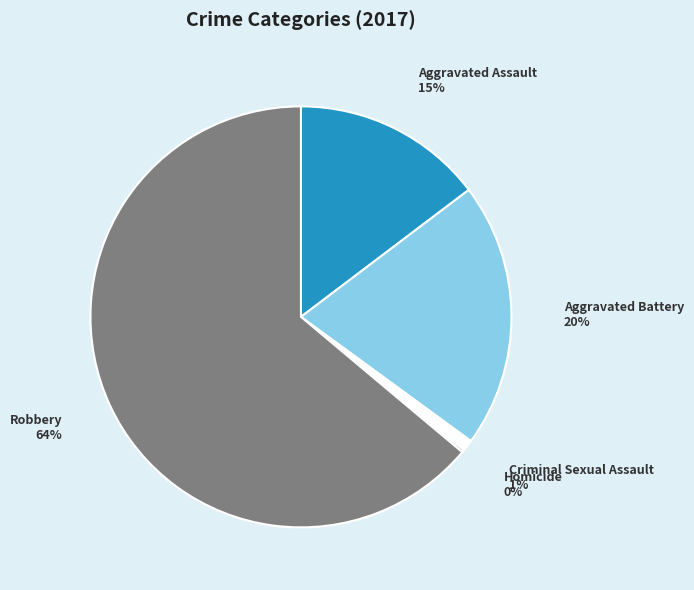

To the nearest percent, what is the difference between the largest and smallest slice percentages?

64%